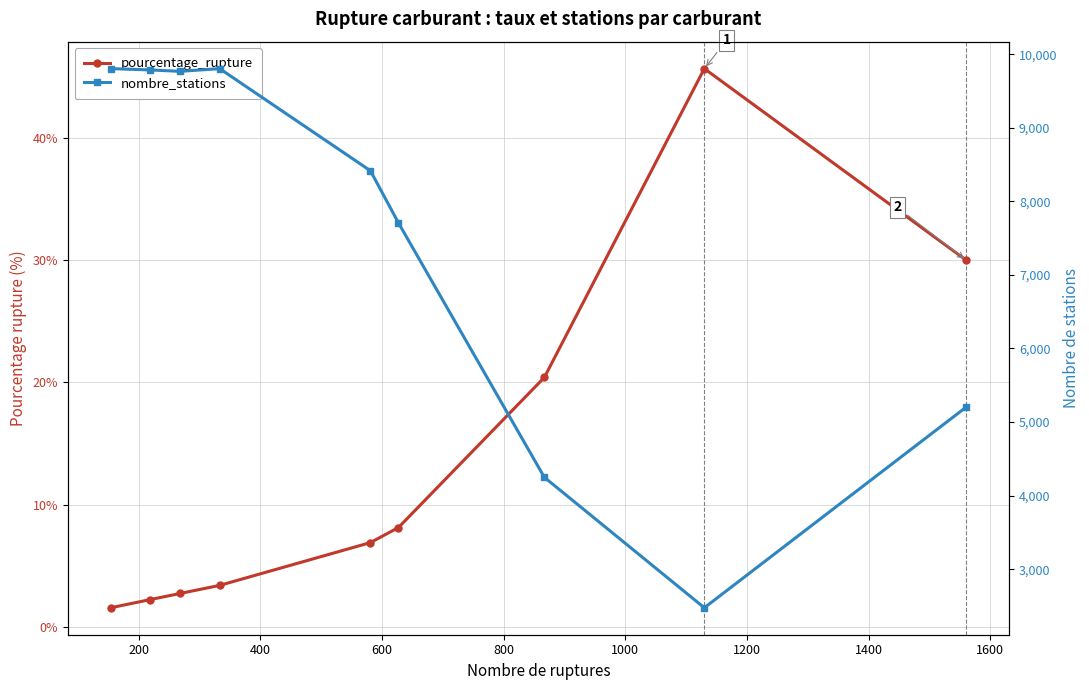

What is the maximum value shown in the chart?

9805.0